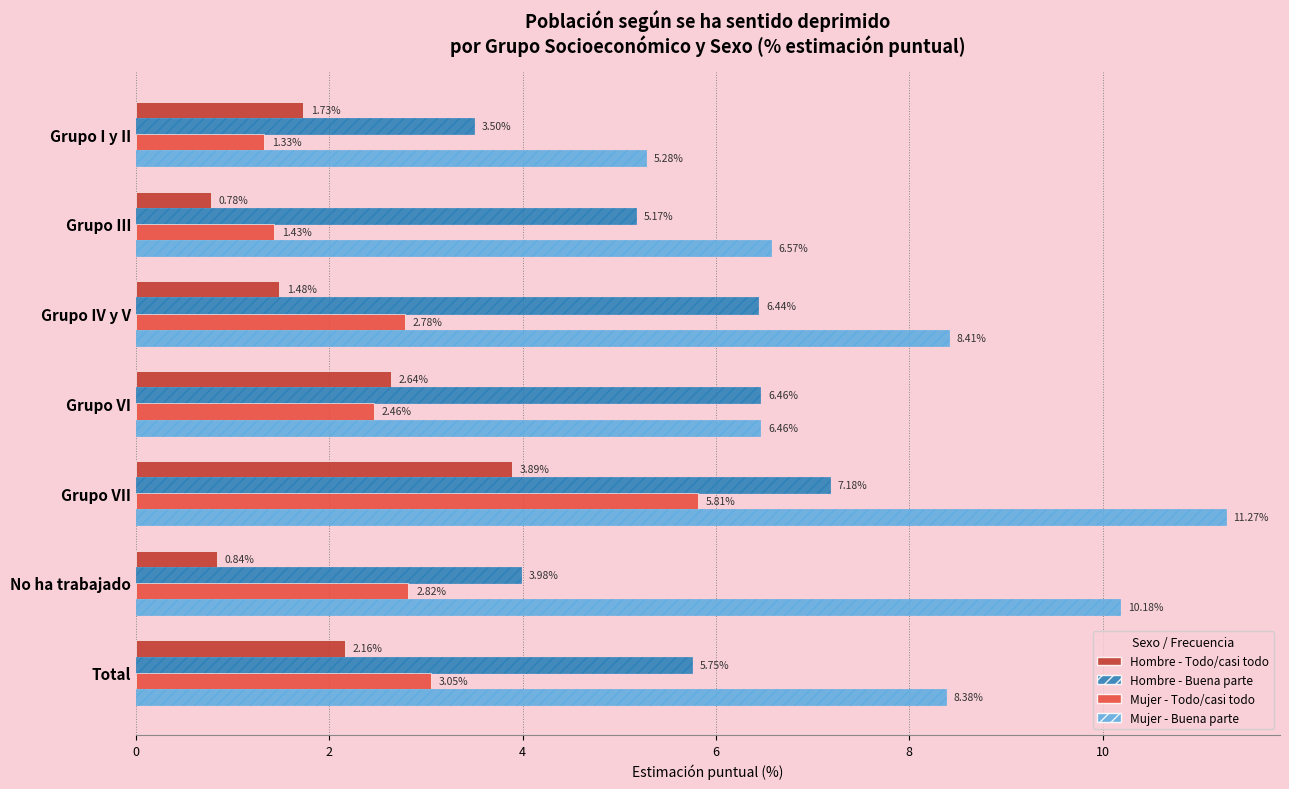

Which series has the largest range (max minus min)?

Mujer - Buena parte